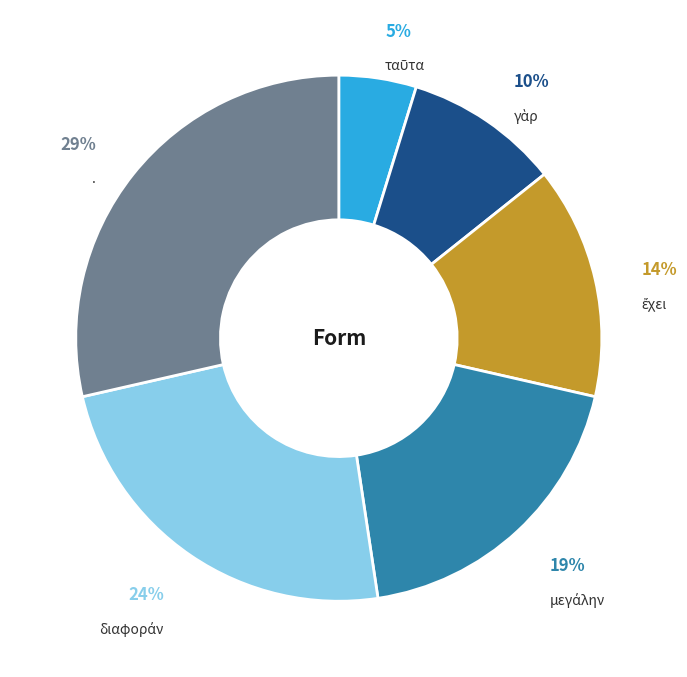

To the nearest percent, what is the average slice percentage?

17%